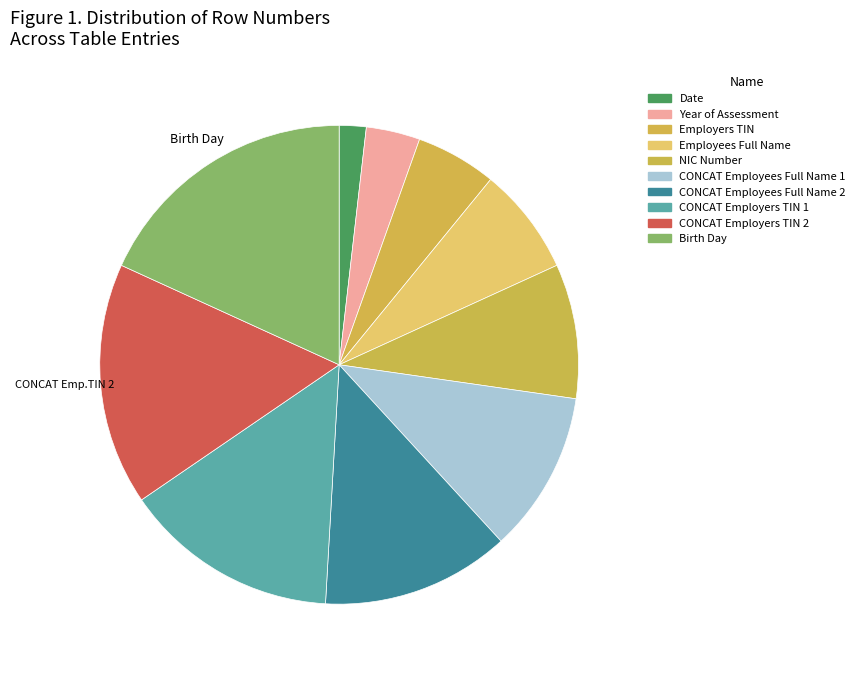

Between NIC Number and CONCAT Employers TIN 1, which is larger?

CONCAT Employers TIN 1